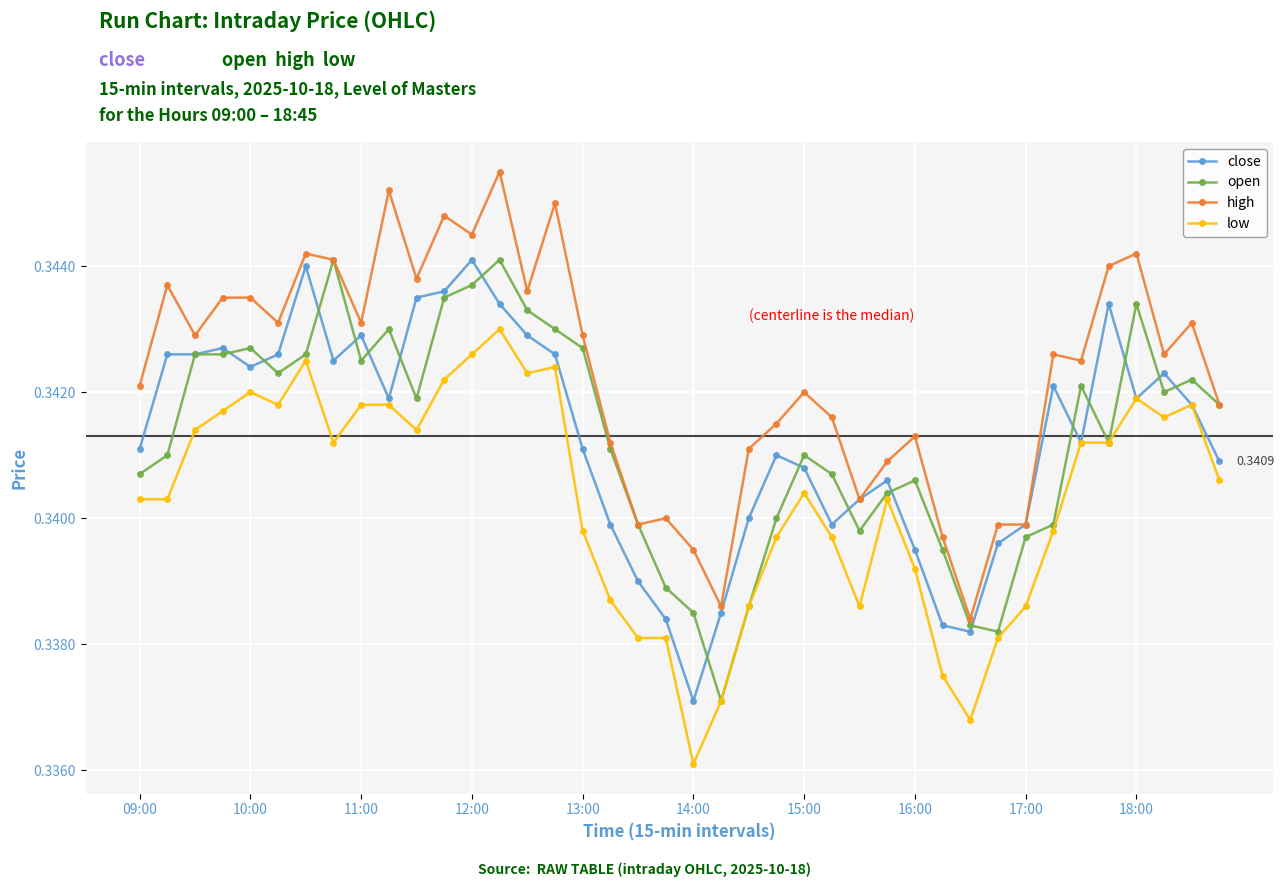

At how many categories does at least one series exceed 0?

40